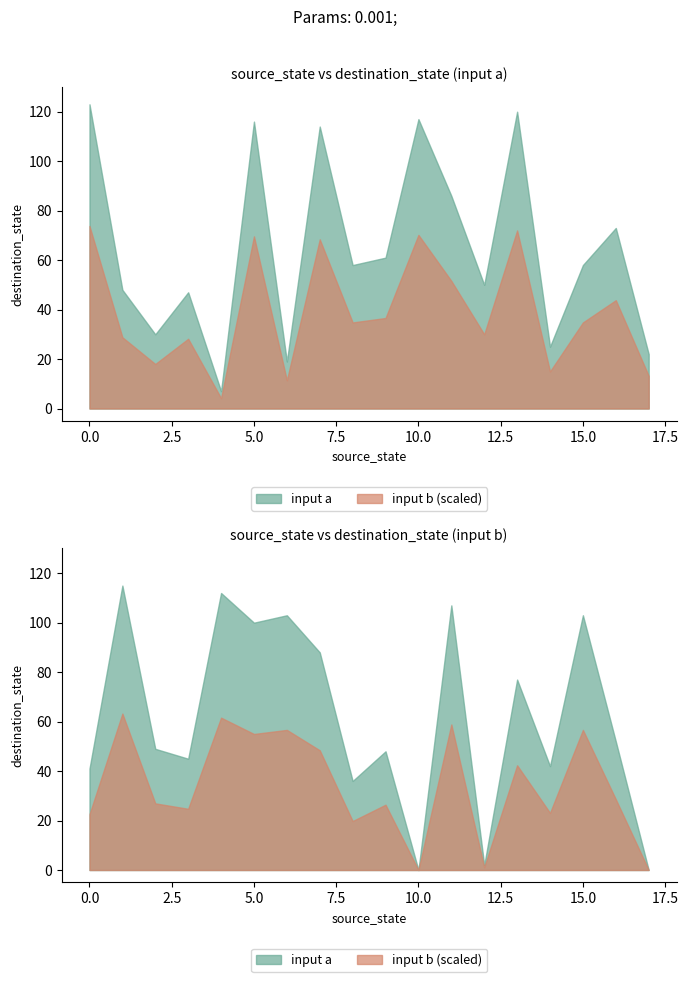

How many intersections are there between destination_state and source_state?

5